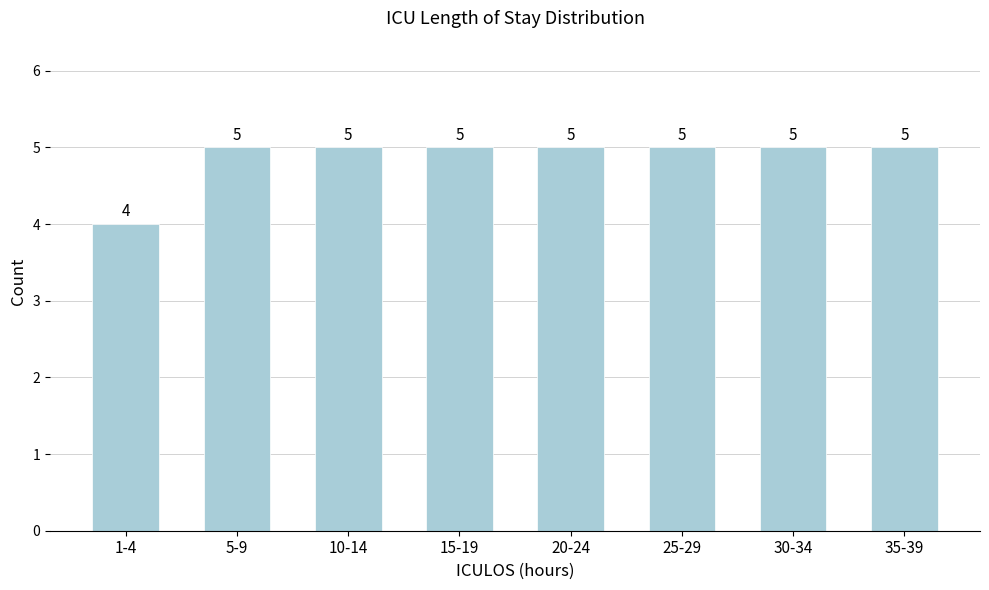

Reading right to left, what are all the values shown in this chart?

35-39=5	30-34=5	25-29=5	20-24=5	15-19=5	10-14=5	5-9=5	1-4=4